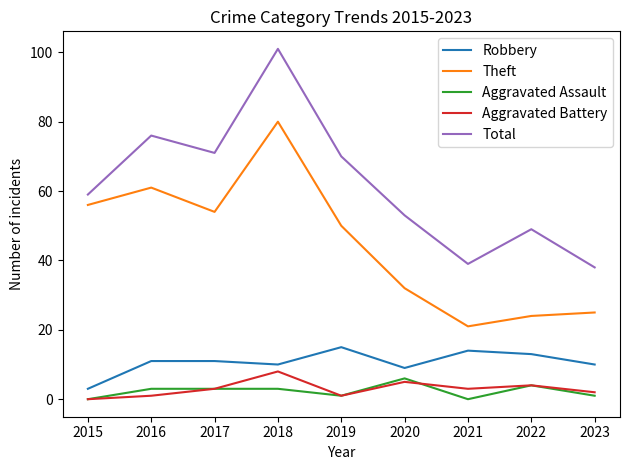

Which series has the largest range (max minus min)?

Total